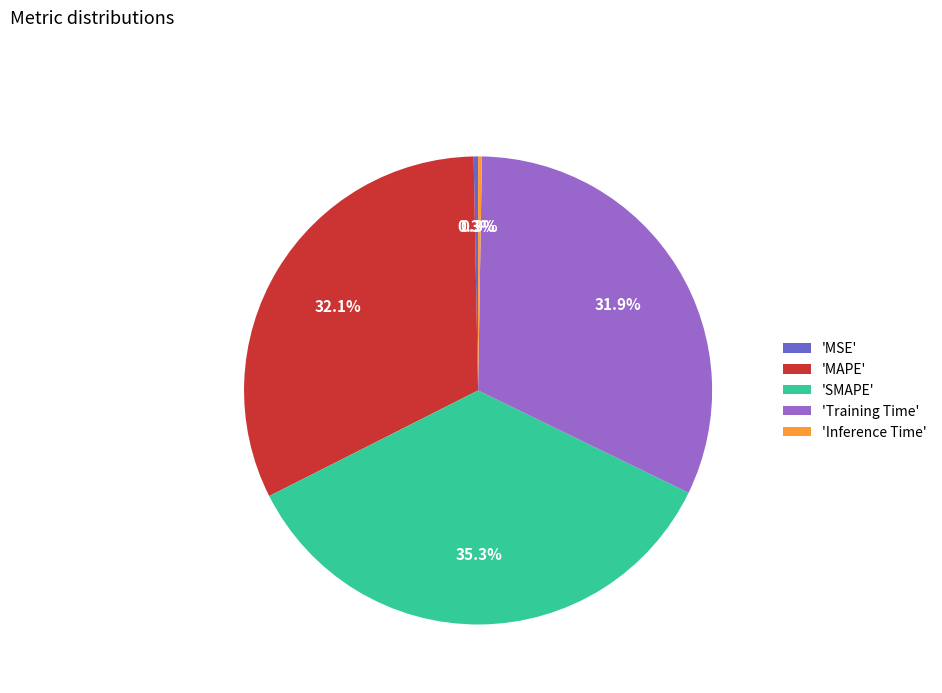

To the nearest percent, what is the difference between the largest and smallest slice percentages?

35%